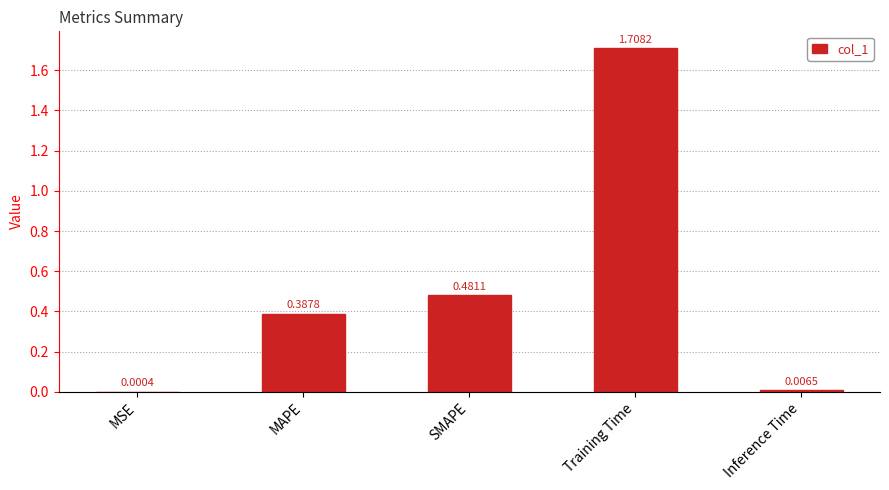

Where is the data nearest to the value 0?

MSE